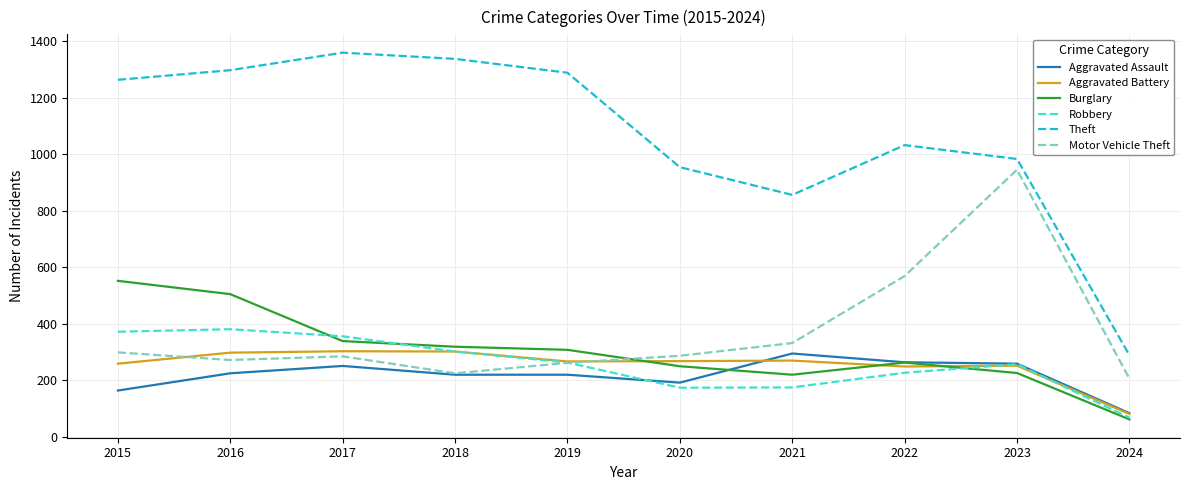

Does the chart have visible grid lines?

Yes